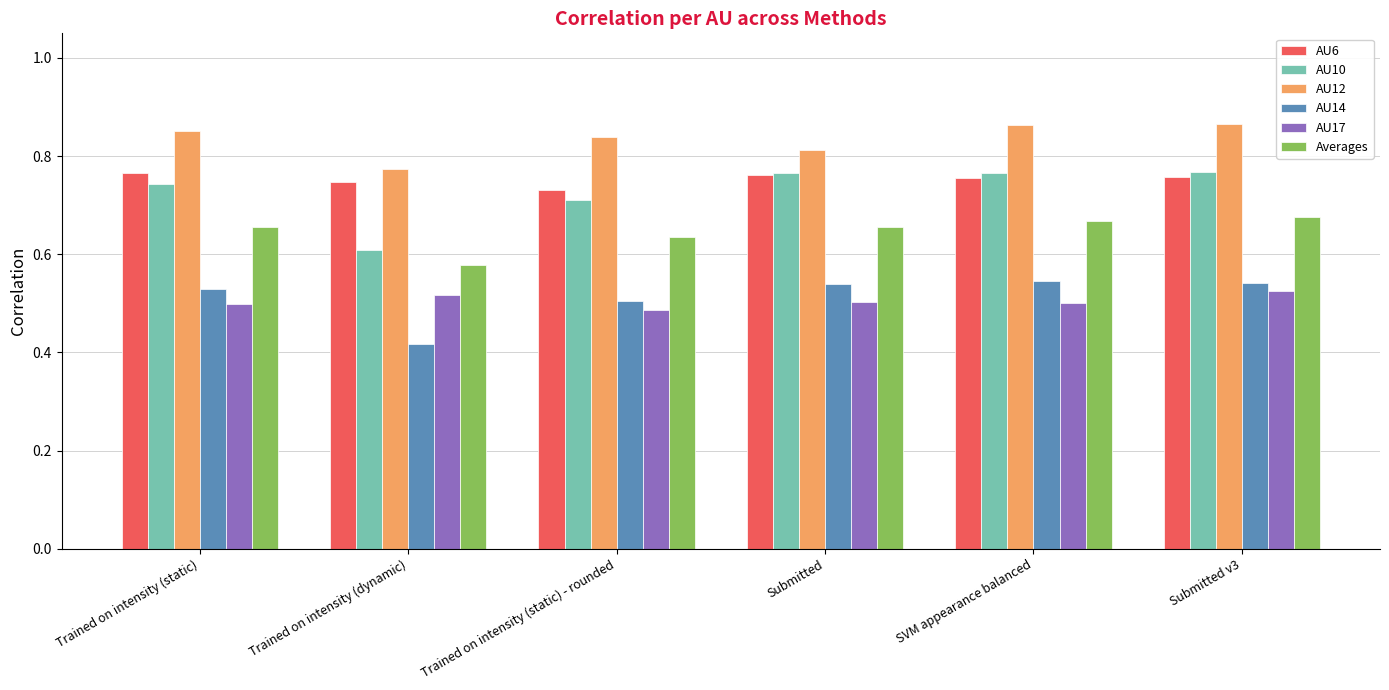

Which series has the widest spread of values?

AU10